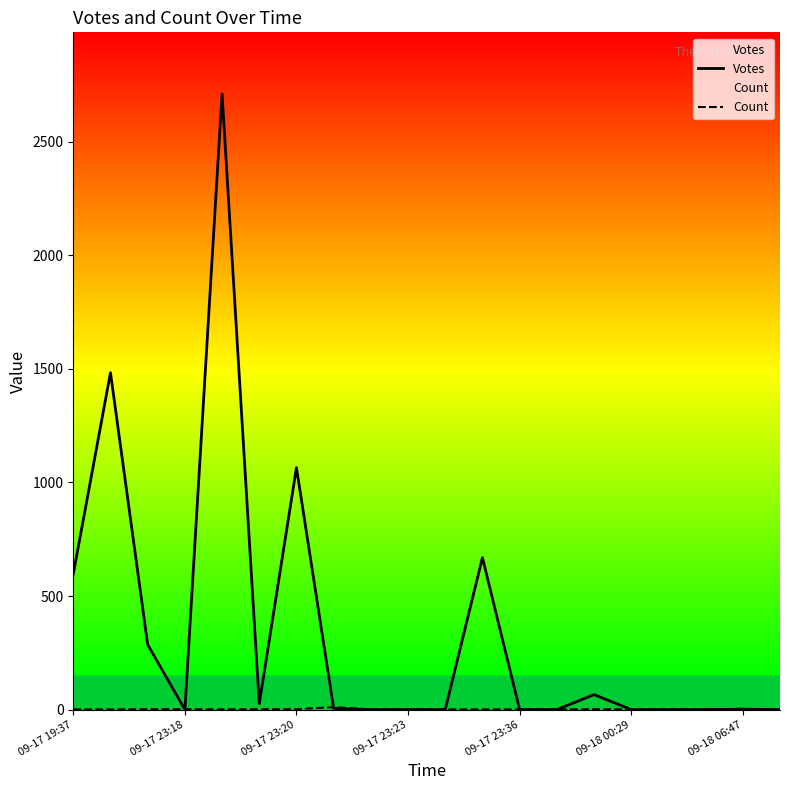

Which series has the largest total across all categories?

Votes